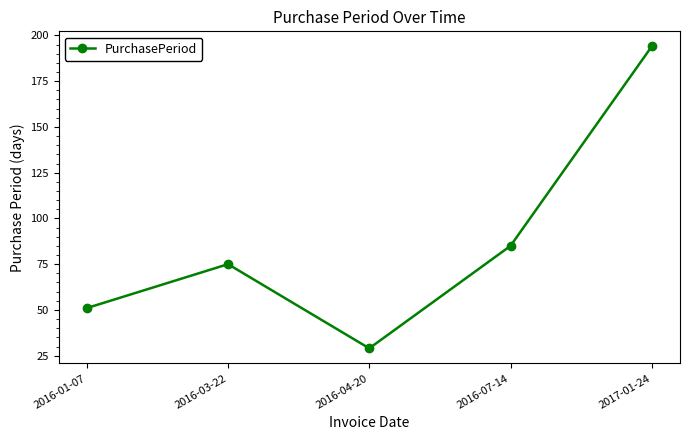

At which category does the chart reach its minimum across all series?

2016-04-20